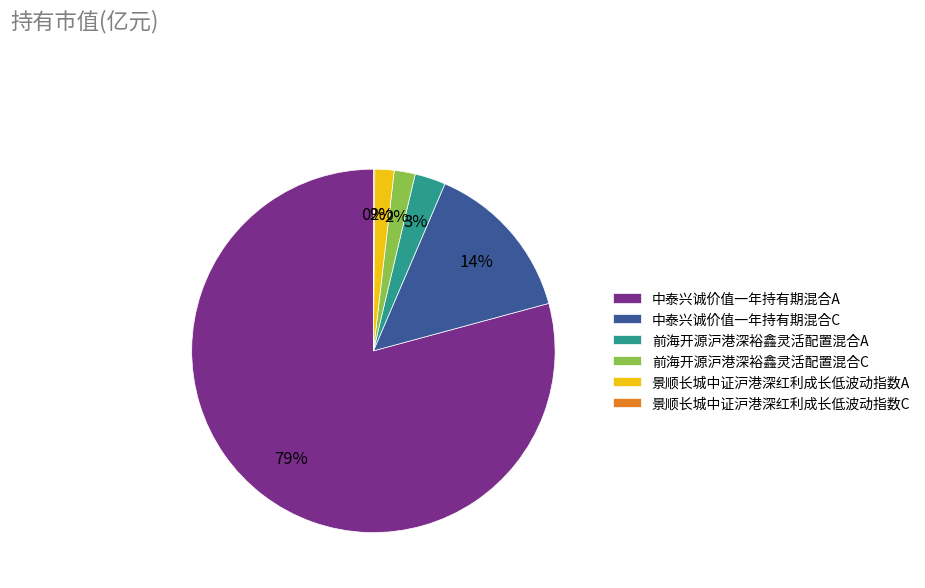

To the nearest percent, what percentage of the pie is 中泰兴诚价值一年持有期混合C?

14%